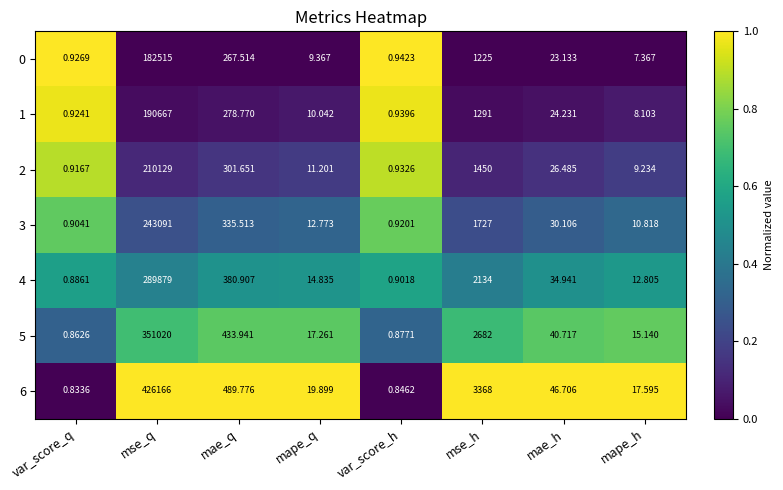

At which category is the sum across all series the highest?

mse_q